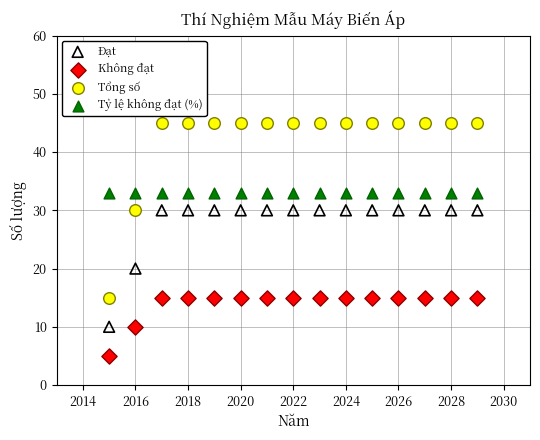

Which series contains the lowest Y value?

Không đạt